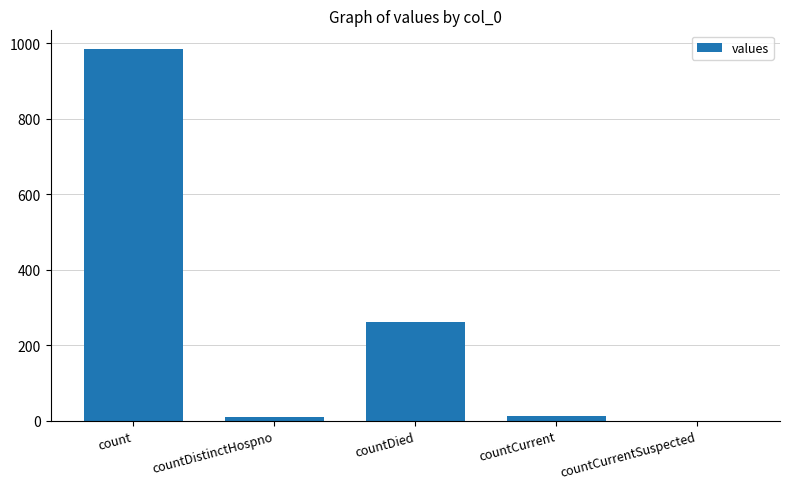

The value at countCurrentSuspected is 0. True or false?

True